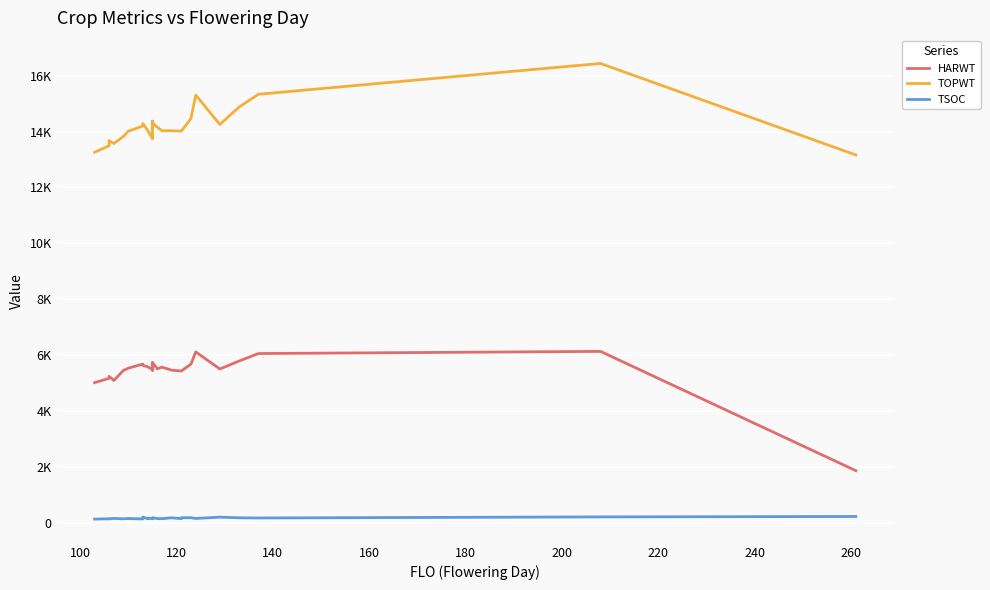

What is the average value of the TSOC series?

172